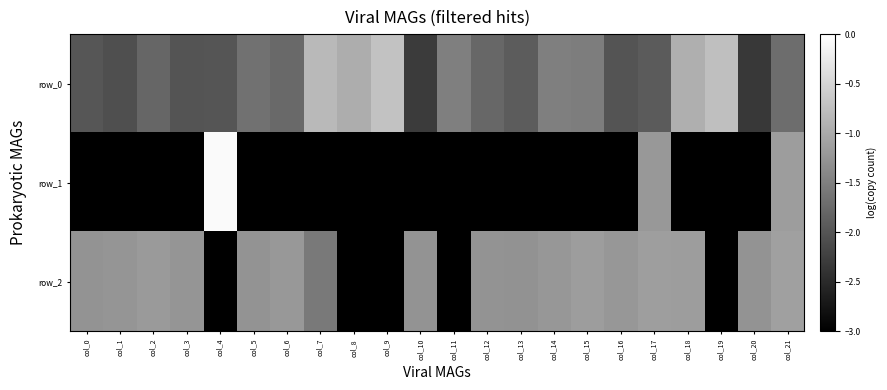

The value of row_0 at col_0 is -1.3. True or false?

False